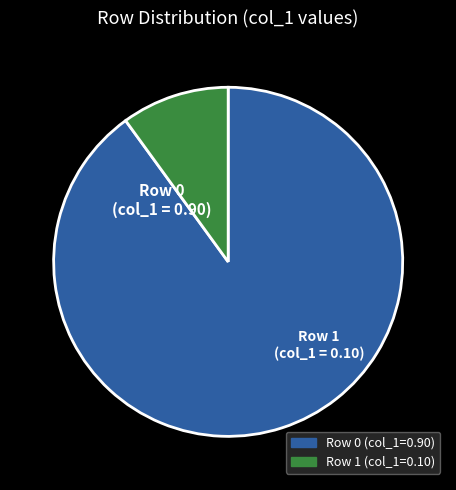

Rank the categories by value from lowest to highest.

Row 1 (col_1=0.10), Row 0 (col_1=0.90)